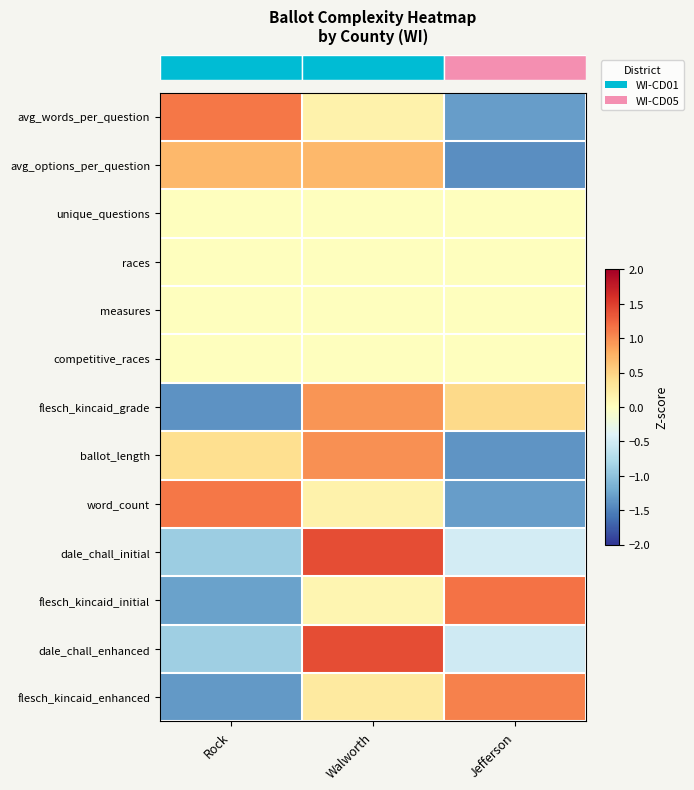

At how many categories does at least one series exceed 0?

3